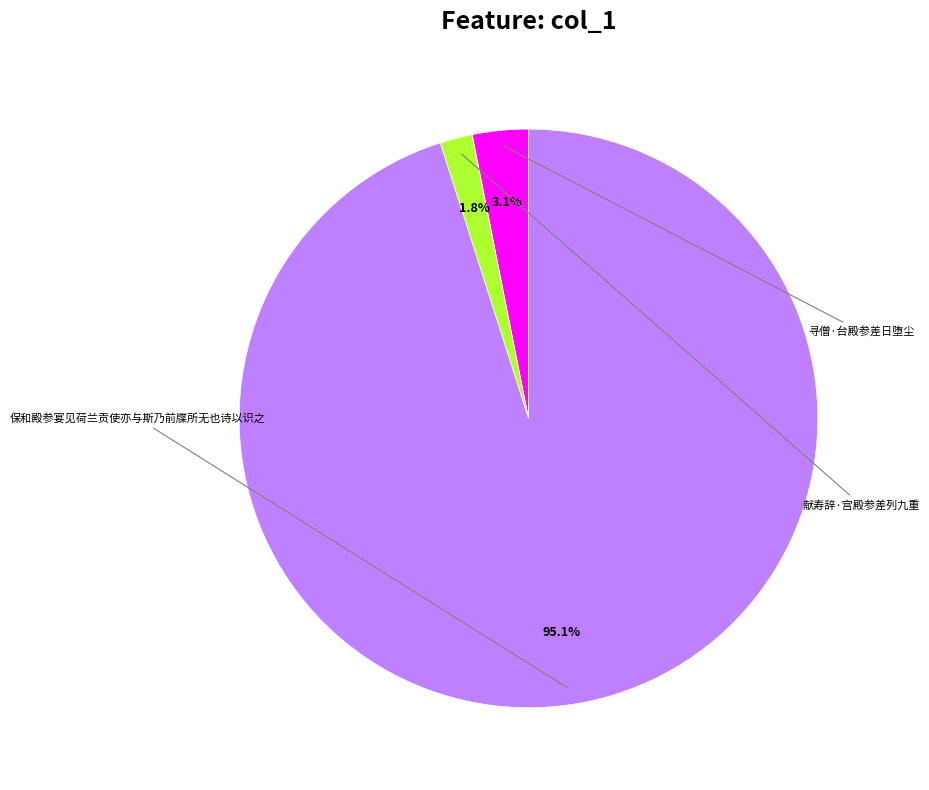

Does 保和殿参宴见荷兰贡使亦与斯乃前牒所无也诗以识之 account for over 50% of the chart?

Yes